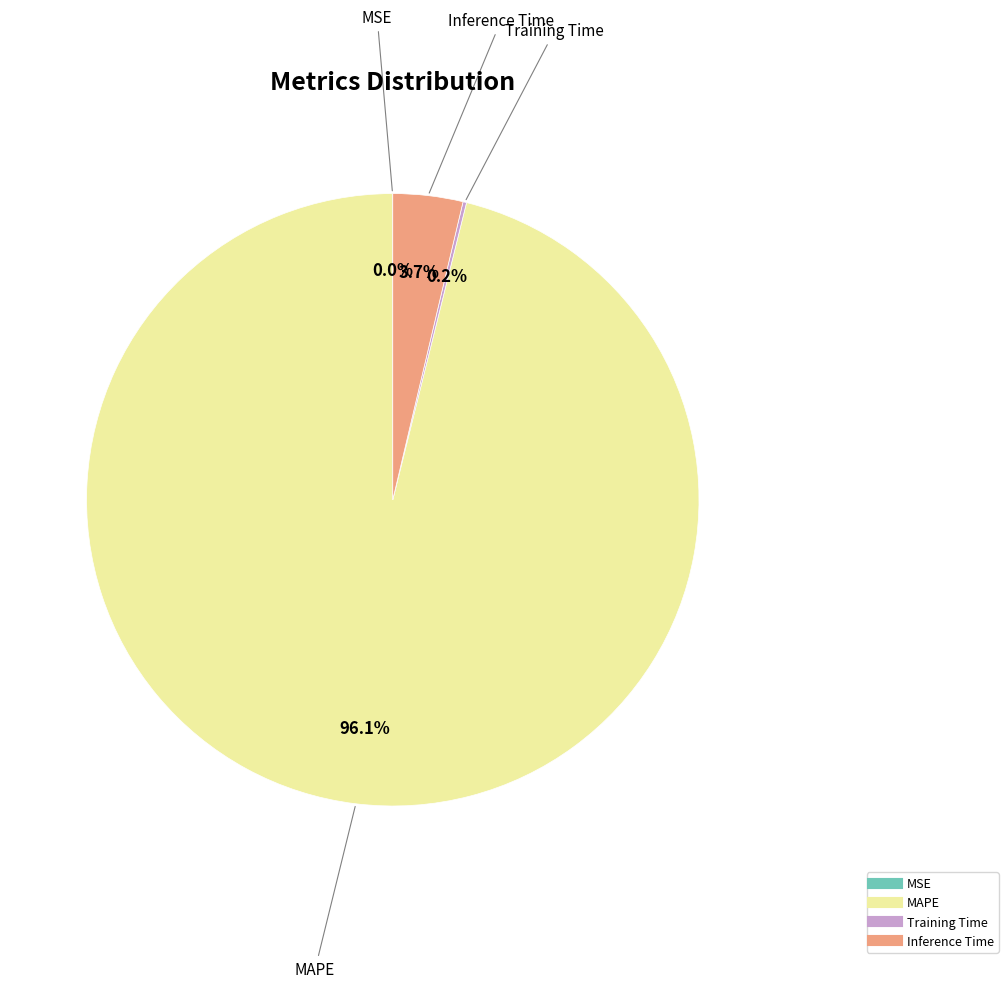

Is it true that MAPE is 90% of the pie?

False